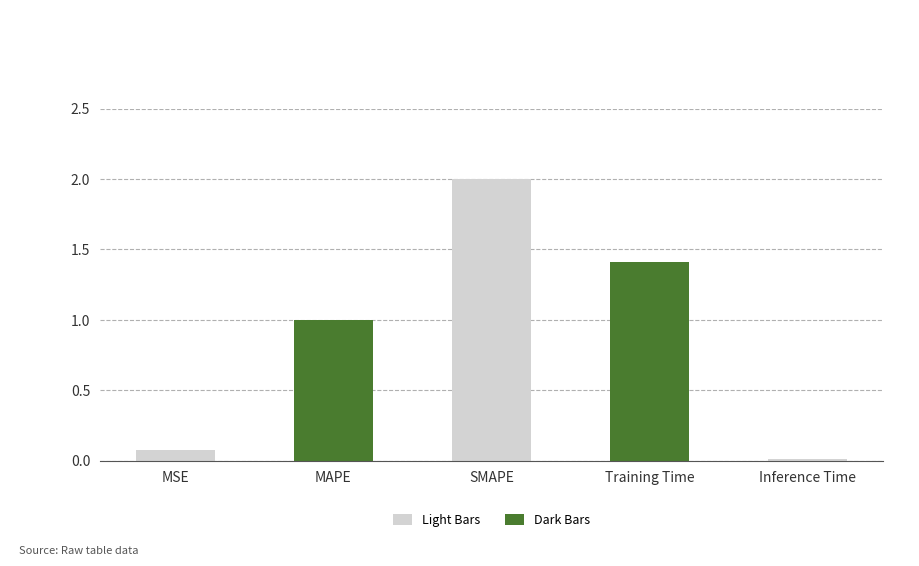

The value at SMAPE is 0.7. True or false?

False